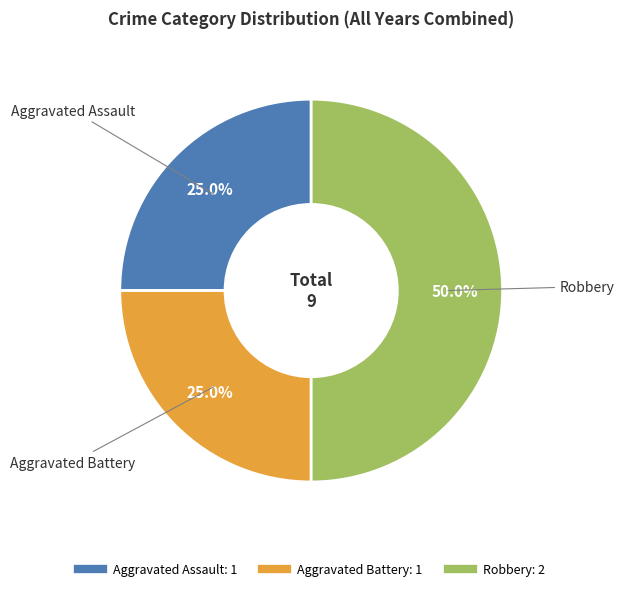

What percentage is the Aggravated Assault slice, to the nearest percent?

25%